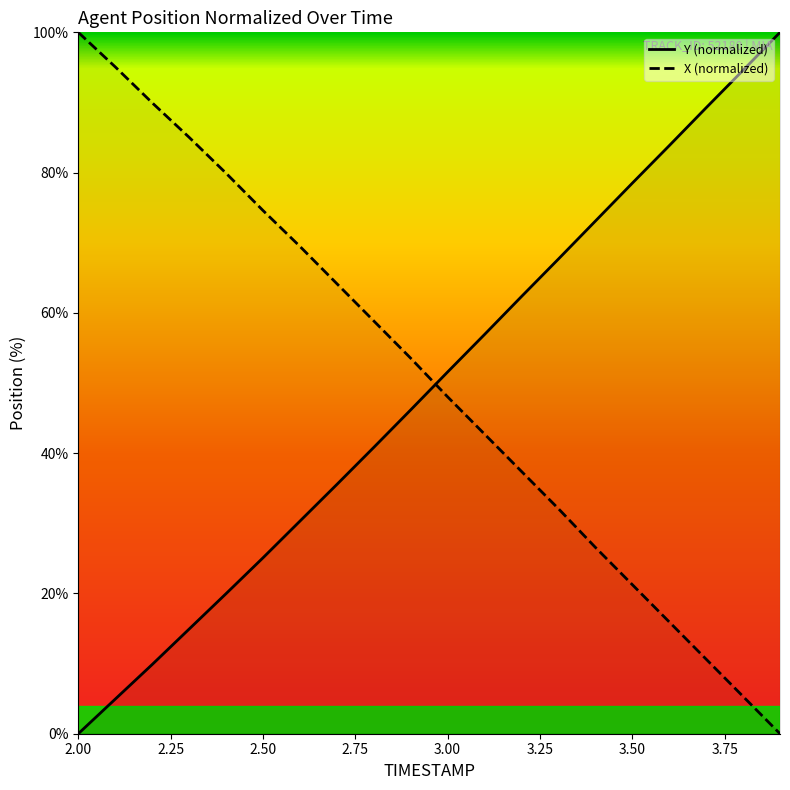

Which series has the widest spread of values?

Y